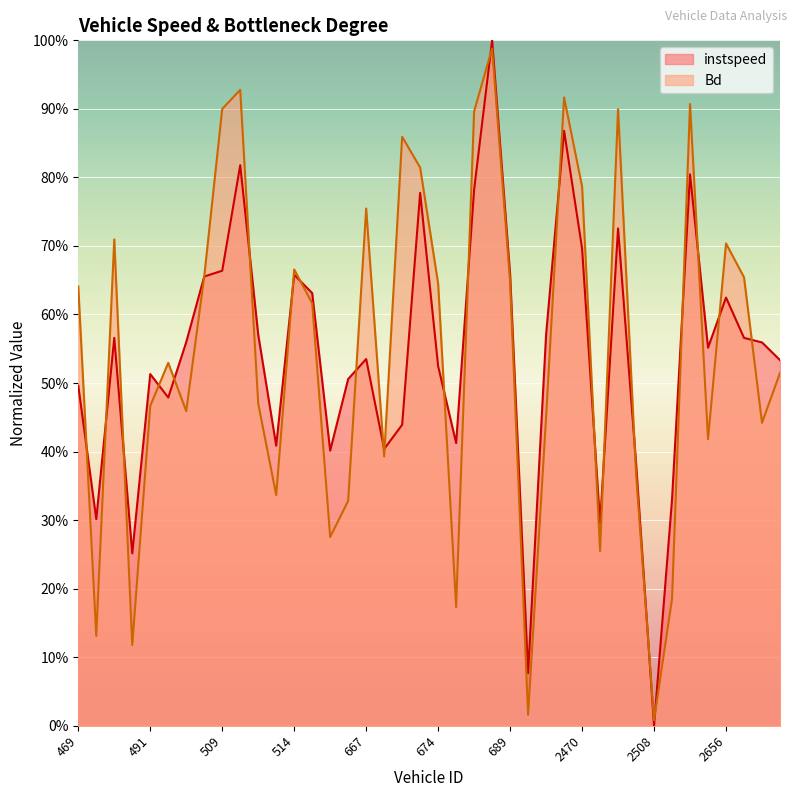

Reading right to left, transcribe all the data shown in this chart.

instspeed: 2659.0=0.5	2658.0=0.6	2657.0=0.6	2656.0=0.6	2518.0=0.6	2517.0=0.8	2513.0=0.3	2508.0=0.0	2501.0=0.4	2492.0=0.7	2472.0=0.3	2470.0=0.7	784.0=0.9	778.0=0.6	692.0=0.1	689.0=0.7	687.0=1.0	685.0=0.8	684.0=0.4	674.0=0.5	673.0=0.8	671.0=0.4	669.0=0.4	667.0=0.5	663.0=0.5	662.0=0.4	656.0=0.6	514.0=0.7	512.0=0.4	511.0=0.6	510.0=0.8	509.0=0.7	508.0=0.7	506.0=0.6	499.0=0.5	491.0=0.5	484.0=0.3	476.0=0.6	470.0=0.3	469.0=0.5
Bd: 2659.0=0.5	2658.0=0.4	2657.0=0.7	2656.0=0.7	2518.0=0.4	2517.0=0.9	2513.0=0.2	2508.0=0.0	2501.0=0.4	2492.0=0.9	2472.0=0.3	2470.0=0.8	784.0=0.9	778.0=0.5	692.0=0.0	689.0=0.6	687.0=1.0	685.0=0.9	684.0=0.2	674.0=0.6	673.0=0.8	671.0=0.9	669.0=0.4	667.0=0.8	663.0=0.3	662.0=0.3	656.0=0.6	514.0=0.7	512.0=0.3	511.0=0.5	510.0=0.9	509.0=0.9	508.0=0.7	506.0=0.5	499.0=0.5	491.0=0.5	484.0=0.1	476.0=0.7	470.0=0.1	469.0=0.6